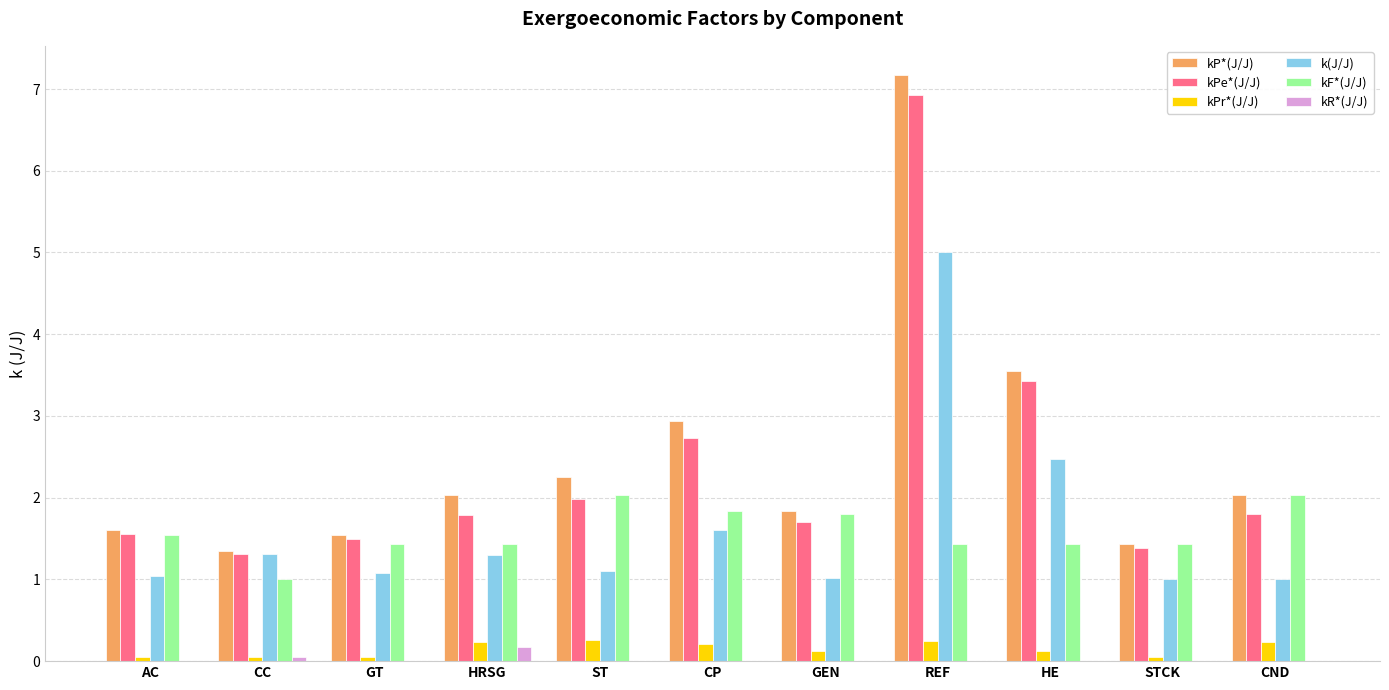

What value does the kPr*(J/J) series have at CND?

0.2